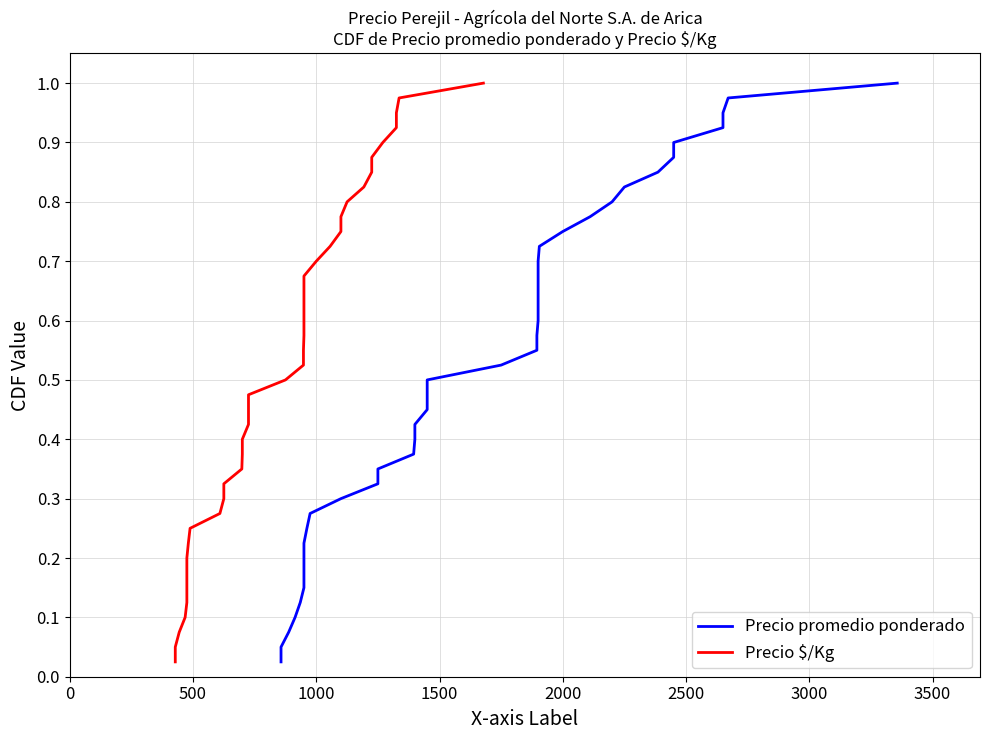

Rank the series at 31 from highest to lowest value.

Precio promedio ponderado, Precio $/Kg